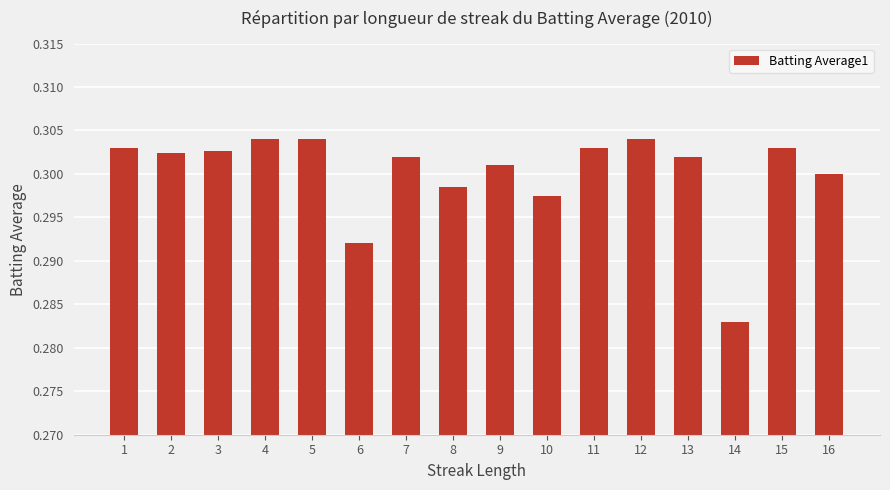

Is it true that the value at 11 is 0.3?

True